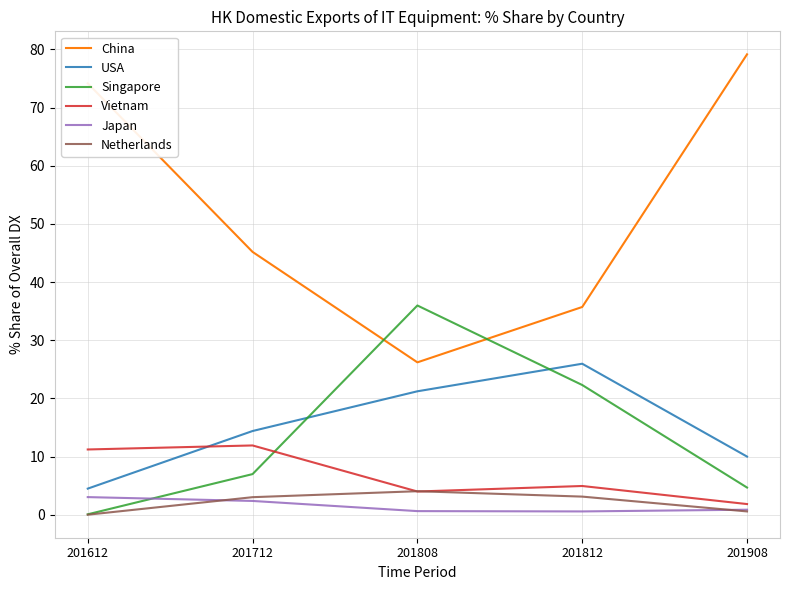

Which series has the widest spread of values?

China